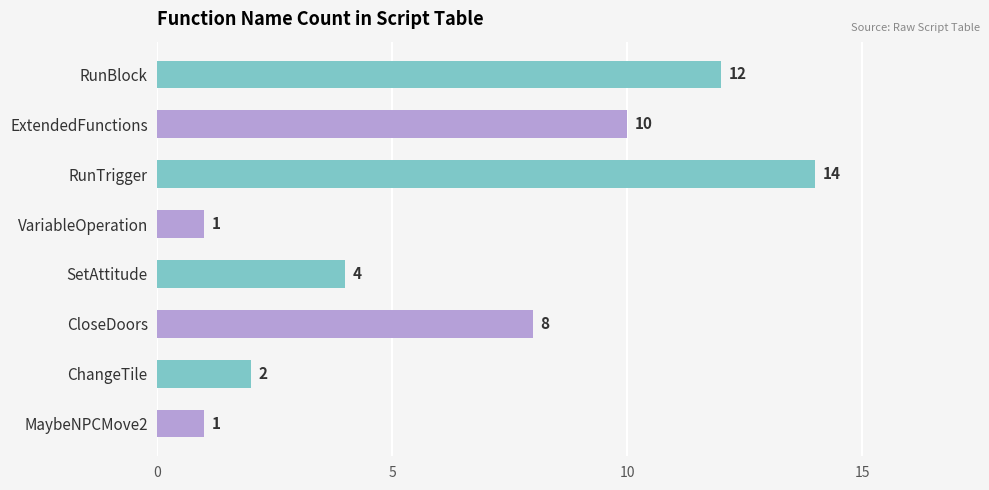

What is the difference between the maximum and minimum values?

13